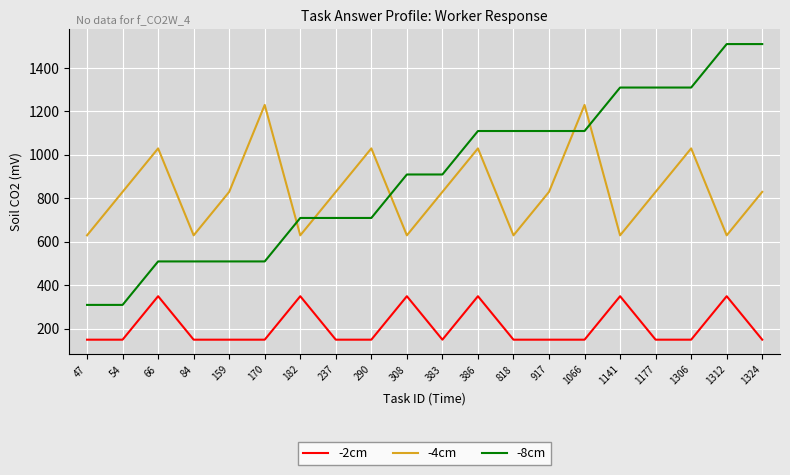

At 1306, list the series in order from largest to smallest.

-8cm, -4cm, -2cm